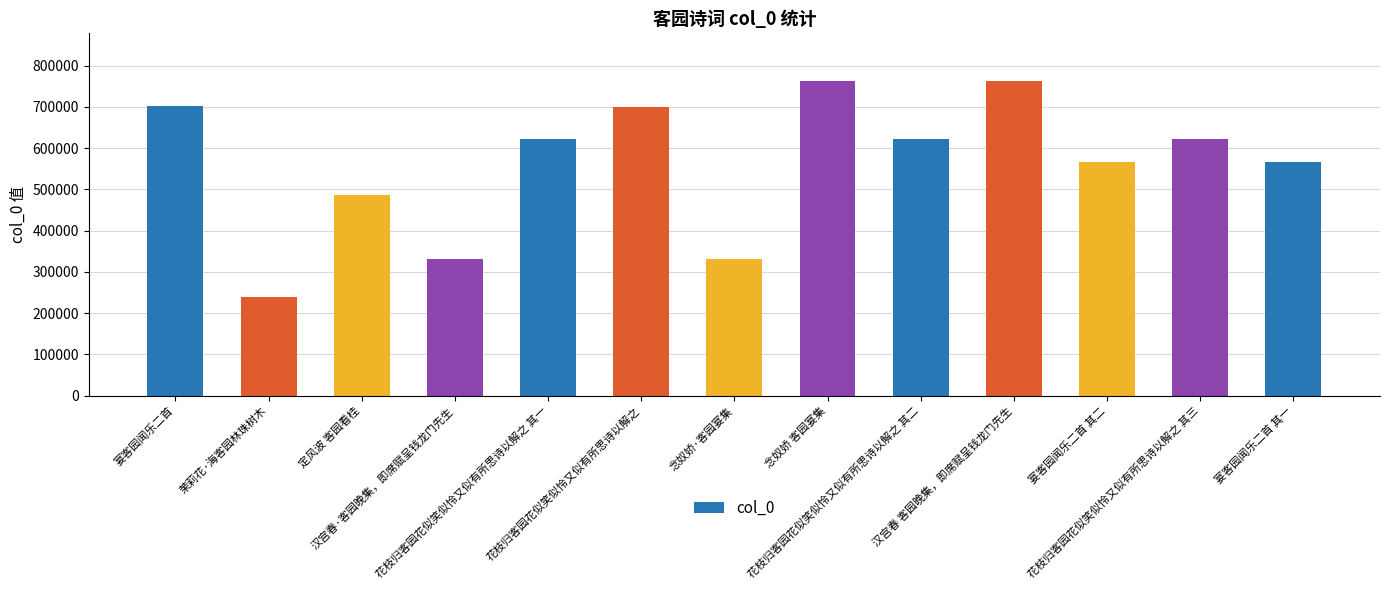

How many data points are less than 622484?

6